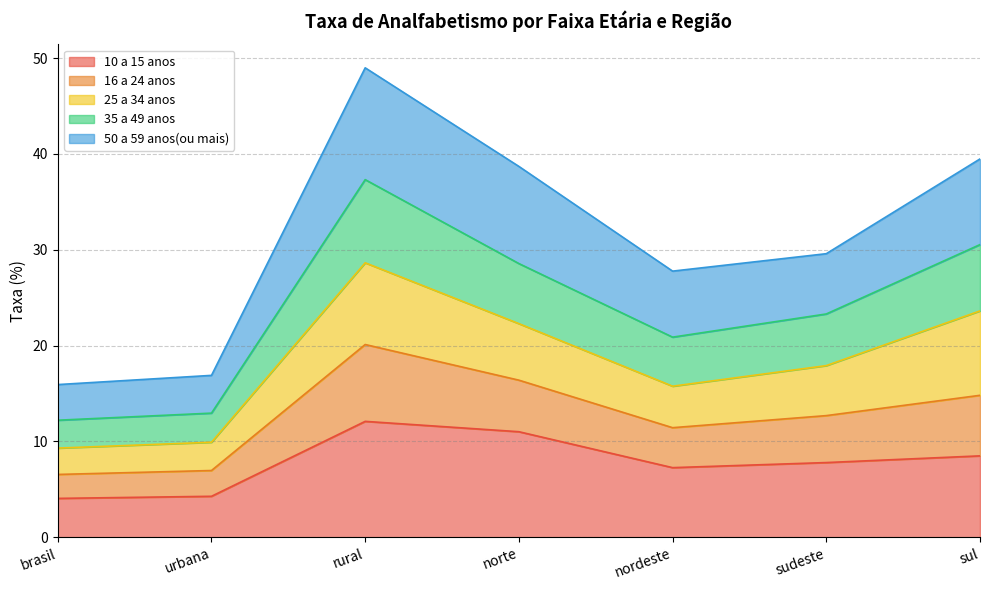

At which category is the sum across all series the highest?

rural